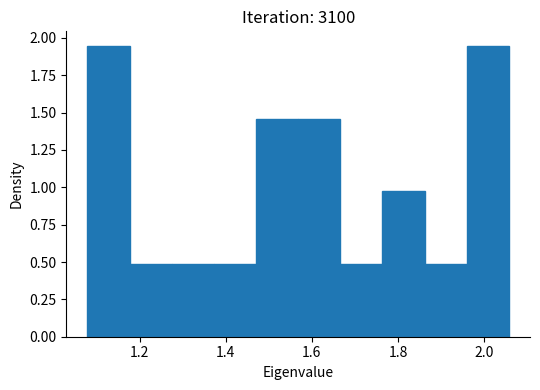

Reading left to right, list every bar in this chart as the range it spans on the x-axis followed by its height. Neither the bar edges nor the heights are printed on the chart, so give them approximately, as read against the axes.

1.08 to 1.18: 1.95
1.18 to 1.28: 0.50
1.28 to 1.38: 0.50
1.38 to 1.48: 0.50
1.48 to 1.56: 1.45
1.56 to 1.66: 1.45
1.66 to 1.76: 0.50
1.76 to 1.86: 0.95
1.86 to 1.96: 0.50
1.96 to 2.06: 1.95